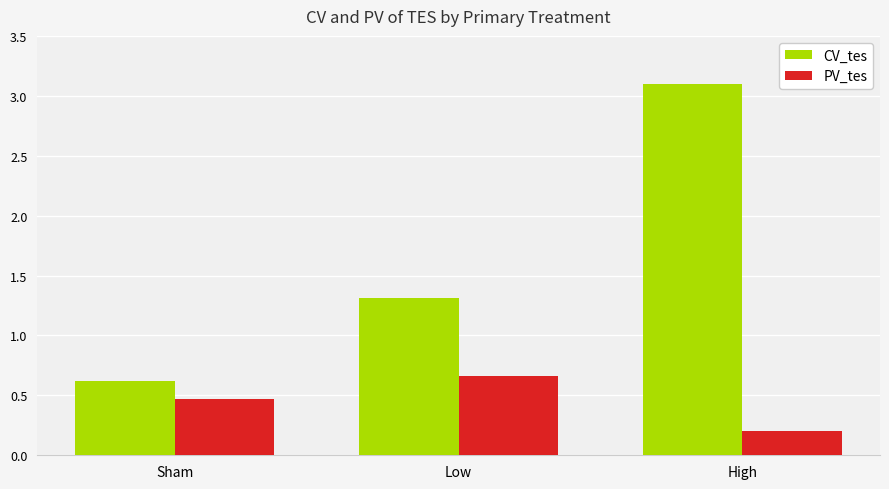

At Sham, list the series in order from smallest to largest.

PV_tes, CV_tes